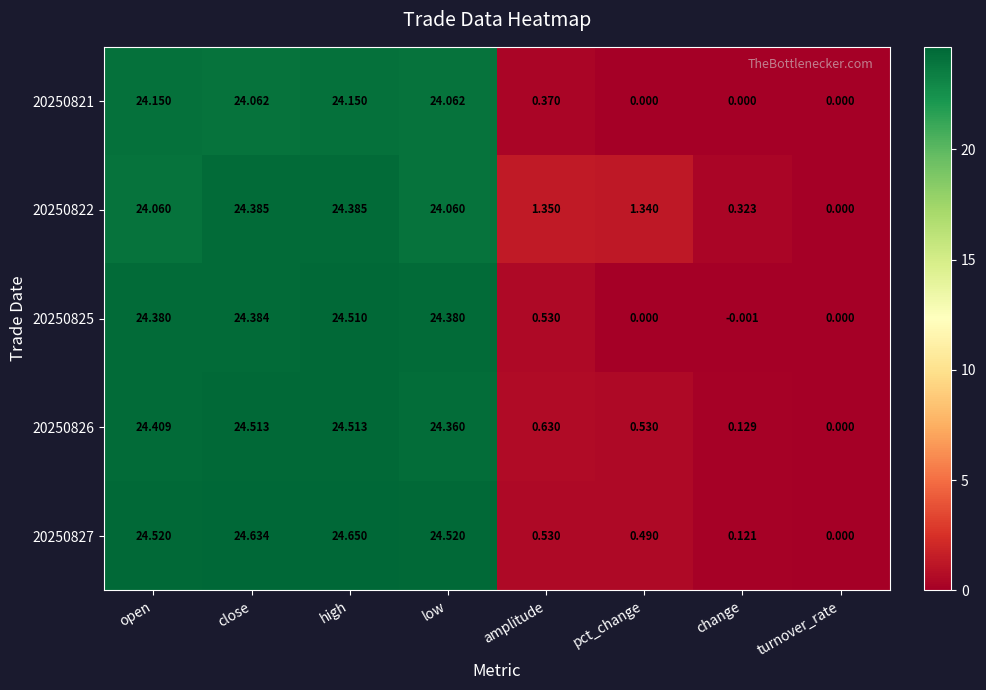

Which category has the highest value across all series?

high